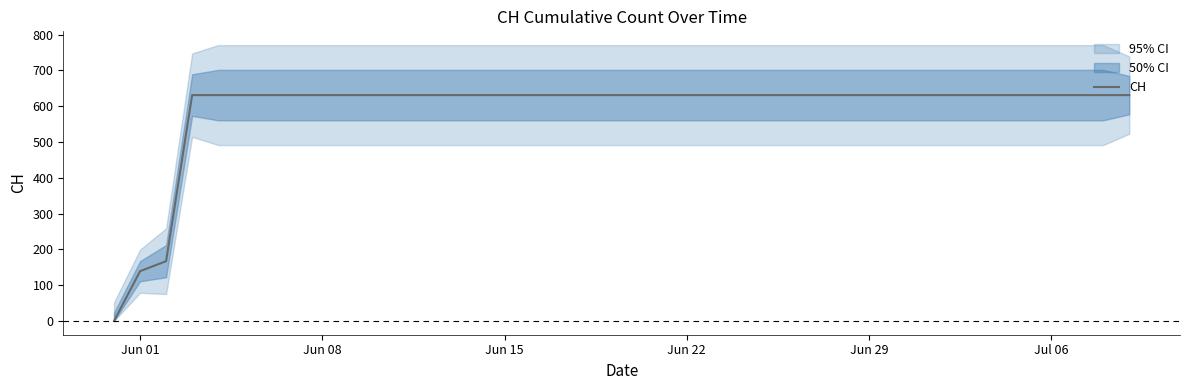

True or false: the data has more than 2 interior local peaks.

False